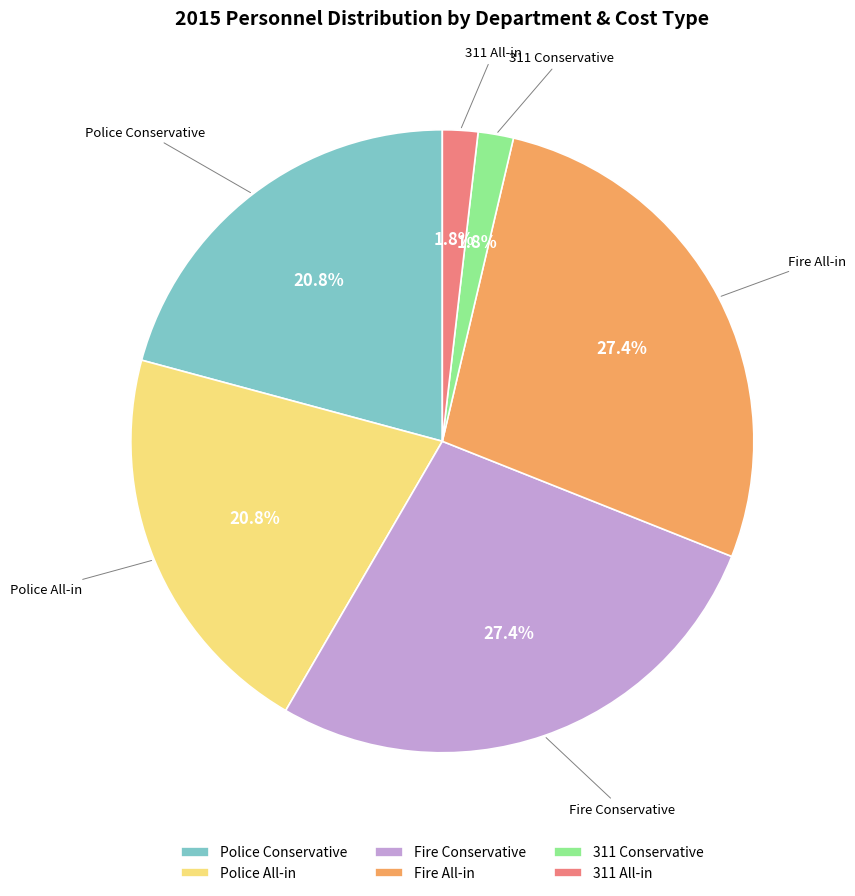

Count the number of slices in the pie.

6